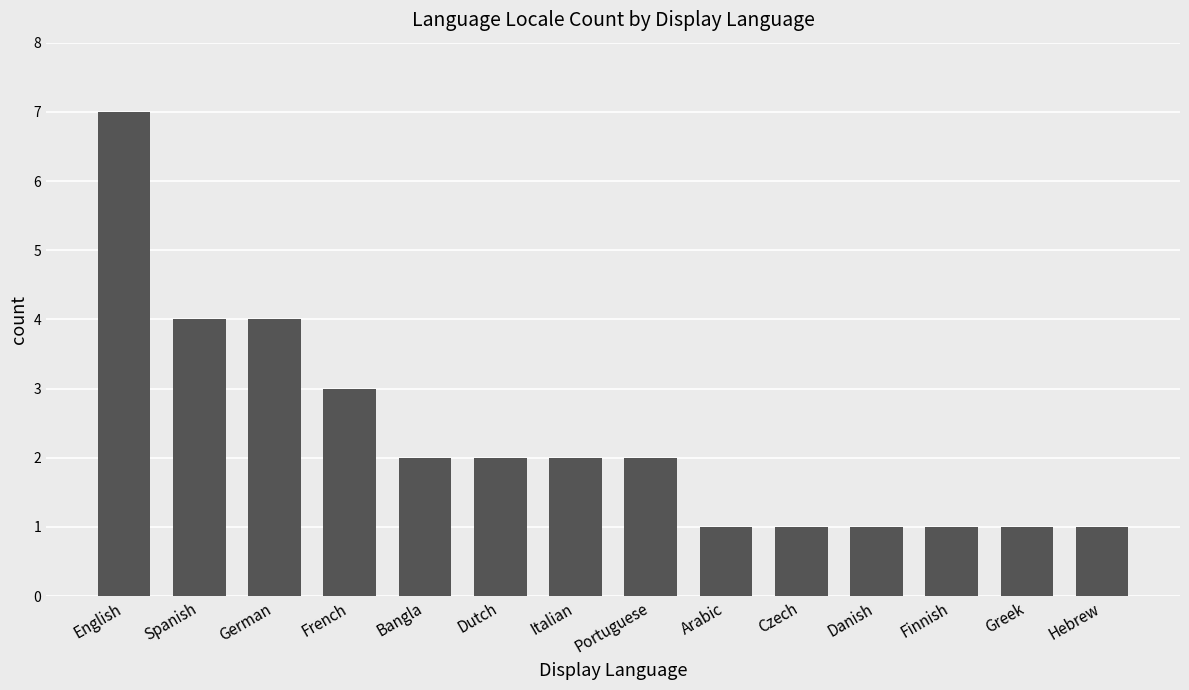

What is the difference between the second highest and second lowest values?

3